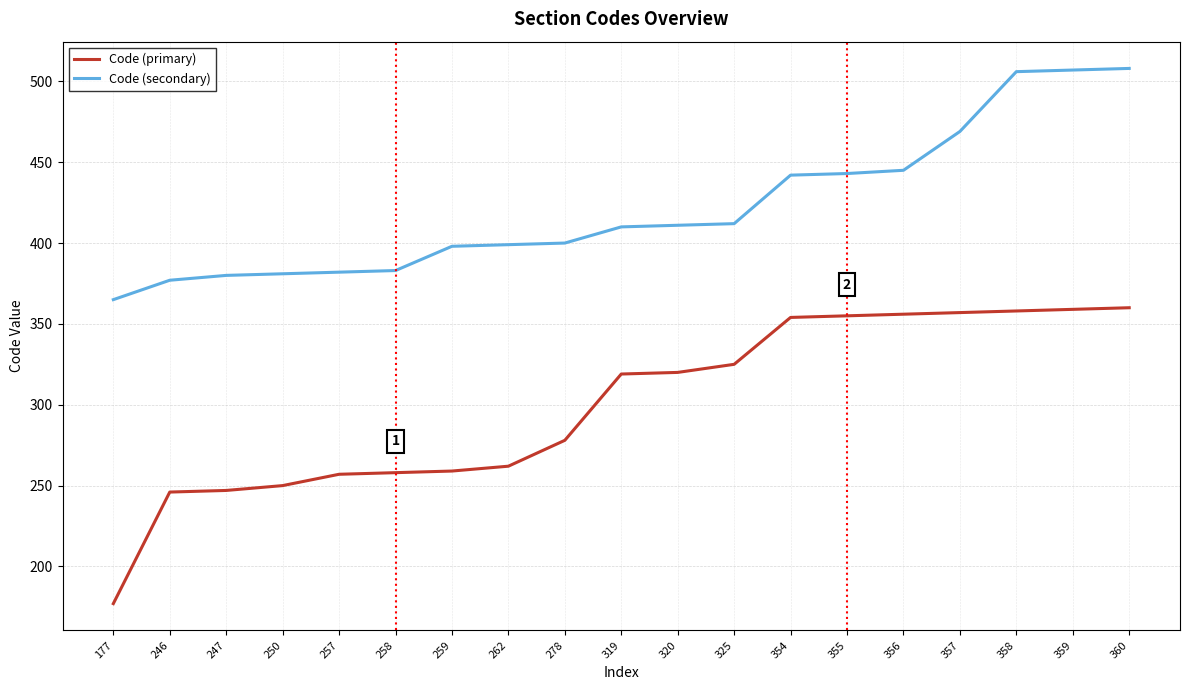

What is the difference between the maximum and minimum values in the Code (primary) series?

183